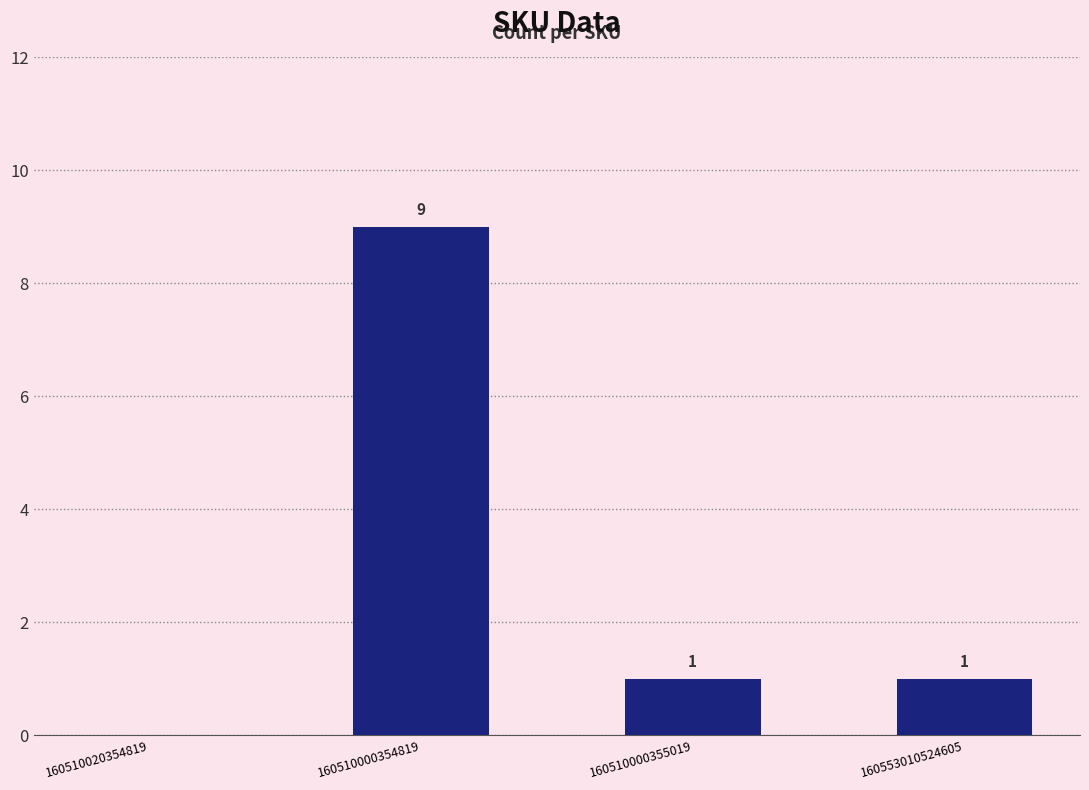

Count the values in the range 1 to 9.

3